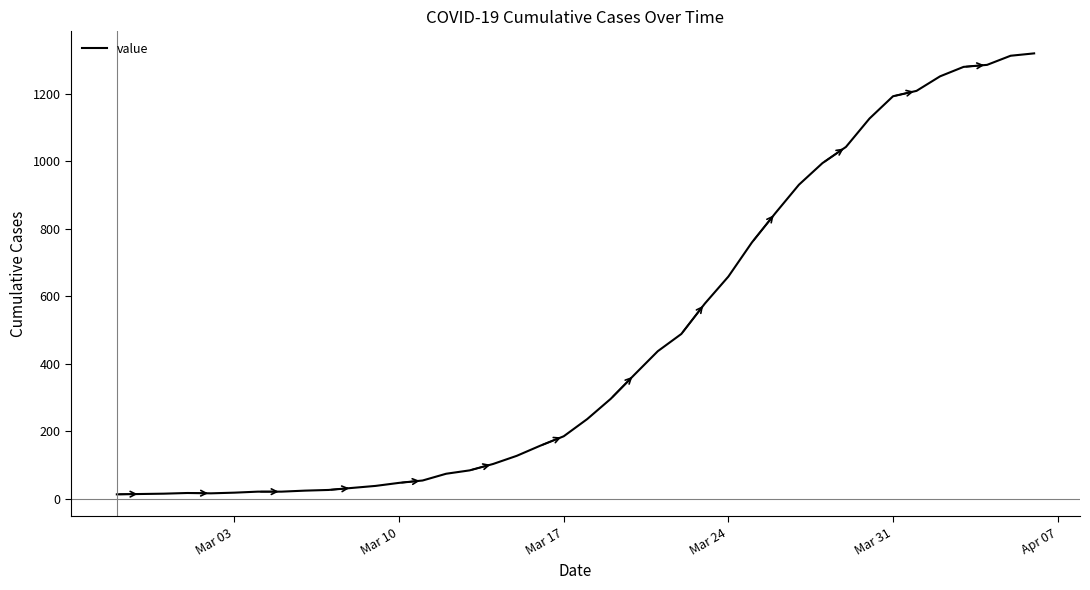

What is the difference between the maximum and minimum values?

1306